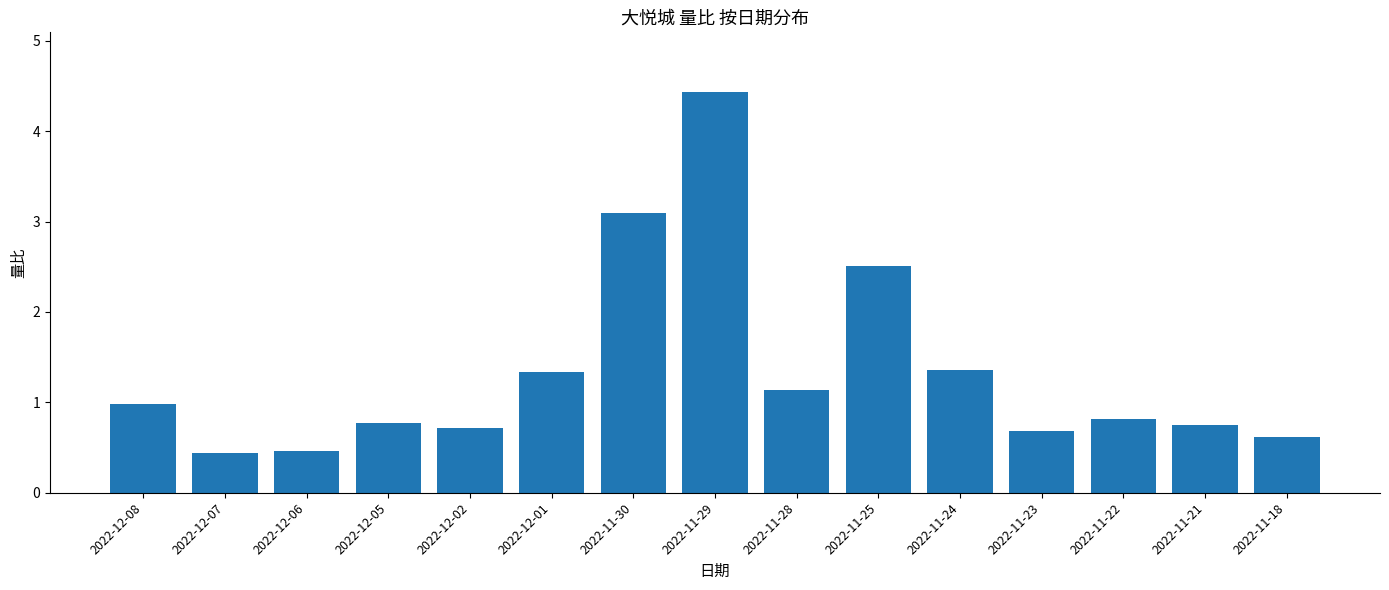

Count the number of categories in the chart.

15